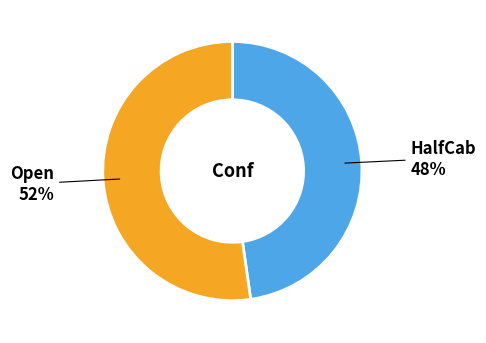

How many segments does this pie chart have?

2